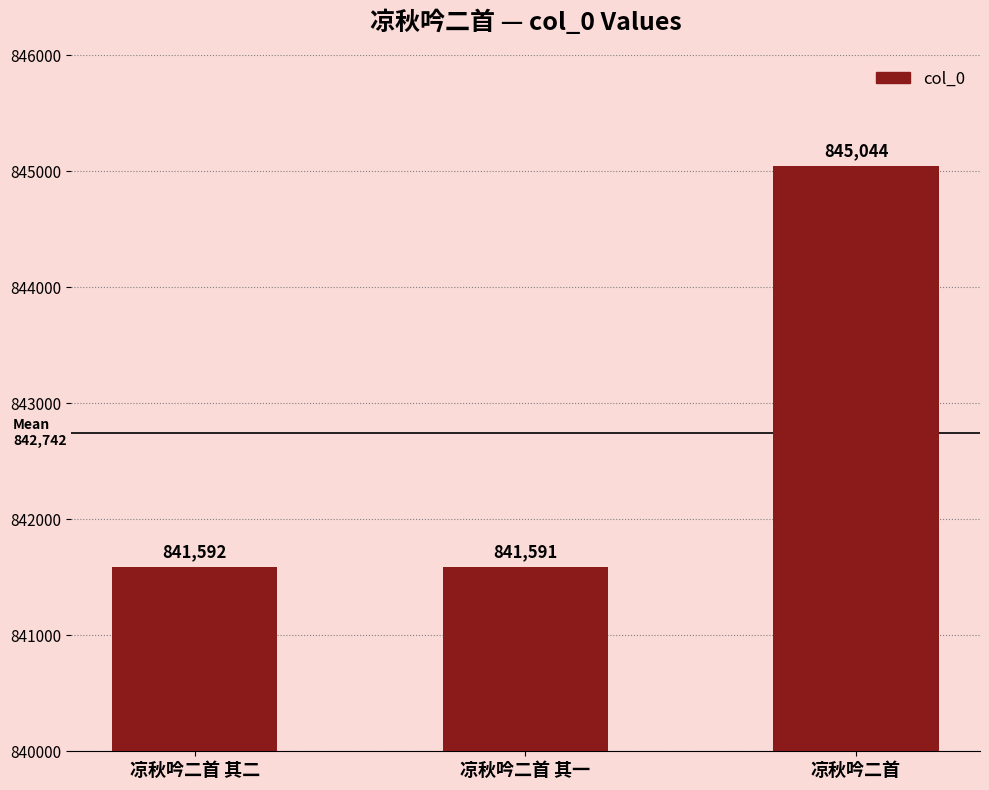

Reading left to right, what are all the values shown in this chart?

凉秋吟二首 其二=841592	凉秋吟二首 其一=841591	凉秋吟二首=845044